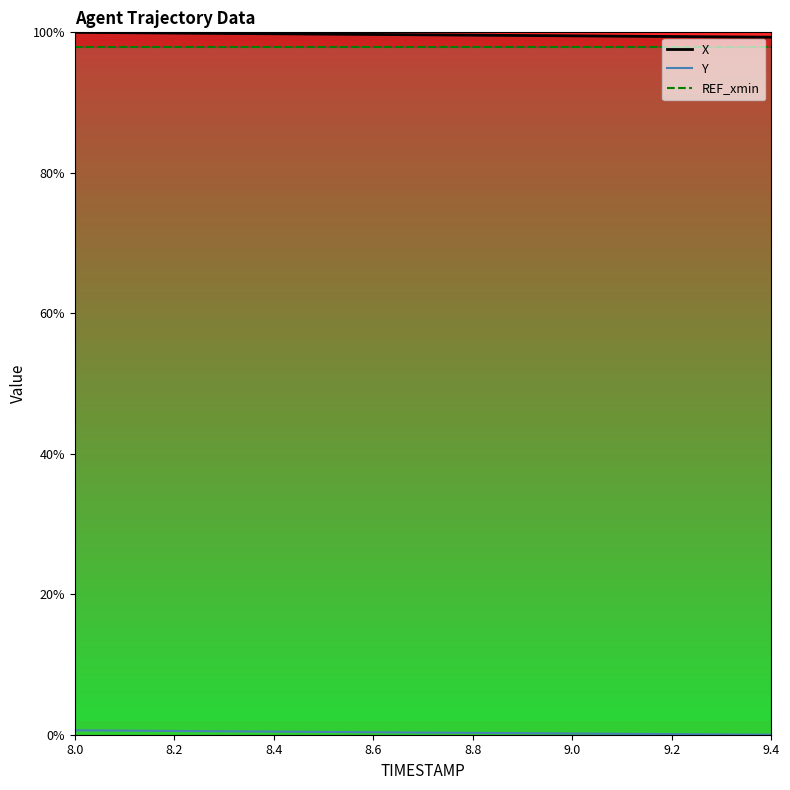

Reading left to right, list all the values displayed in this chart.

X: 8.0=100.0	8.1=99.9	8.2=99.9	8.3=99.8	8.4=99.8	8.5=99.7	8.6=99.7	8.7=99.6	8.8=99.6	8.9=99.5	9.0=99.5	9.1=99.5	9.2=99.4	9.3=99.4	9.4=99.3
Y: 8.0=0.6	8.1=0.6	8.2=0.5	8.3=0.5	8.4=0.4	8.5=0.4	8.6=0.4	8.7=0.3	8.8=0.3	8.9=0.2	9.0=0.2	9.1=0.1	9.2=0.1	9.3=0.0	9.4=0.0